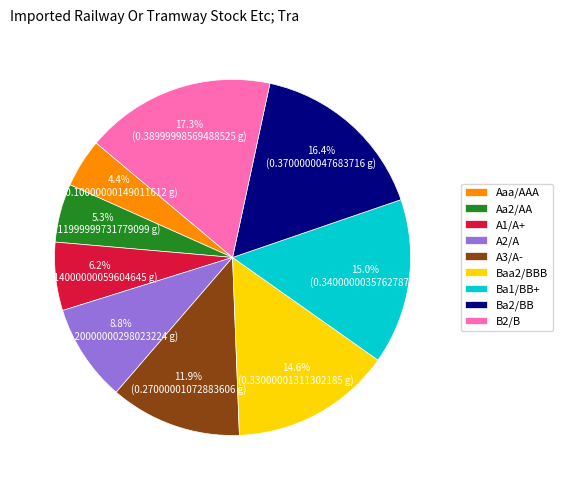

What percentage is the B2/B slice, to the nearest percent?

17%